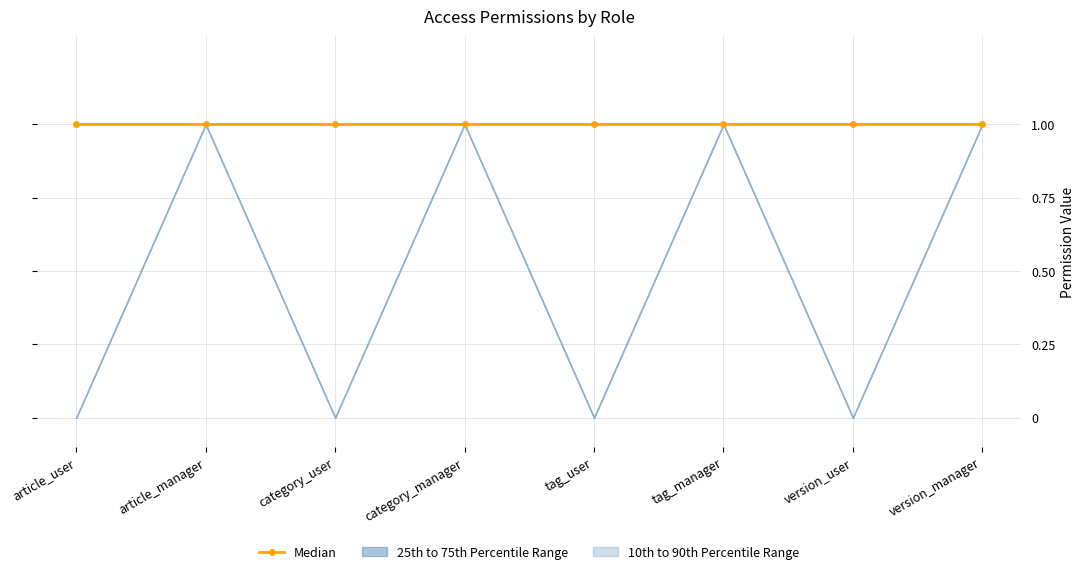

The value of perm_create at tag_user is 1. True or false?

False